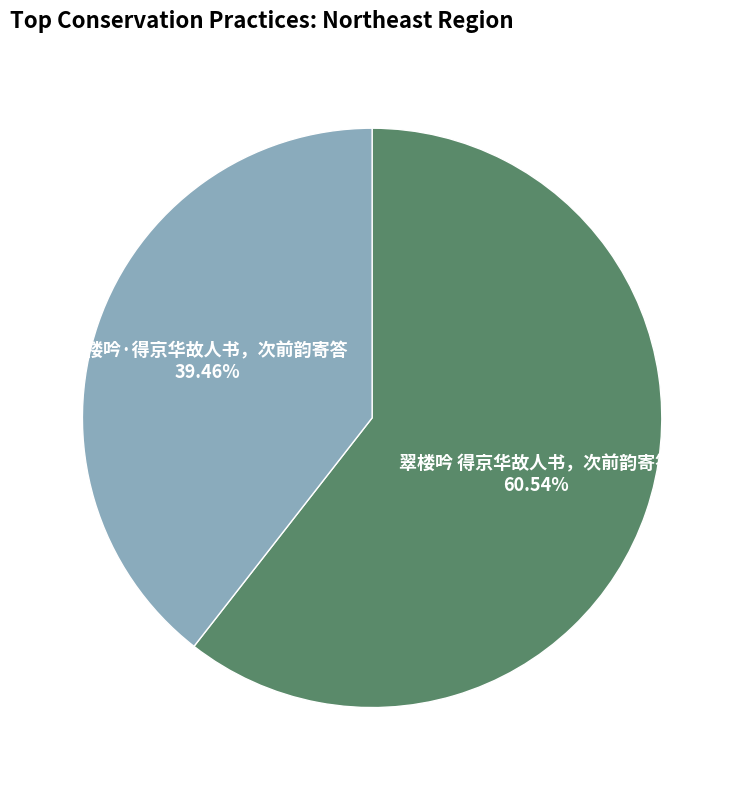

True or false: 翠楼吟 得京华故人书，次前韵寄答 accounts for 61% of the total.

True